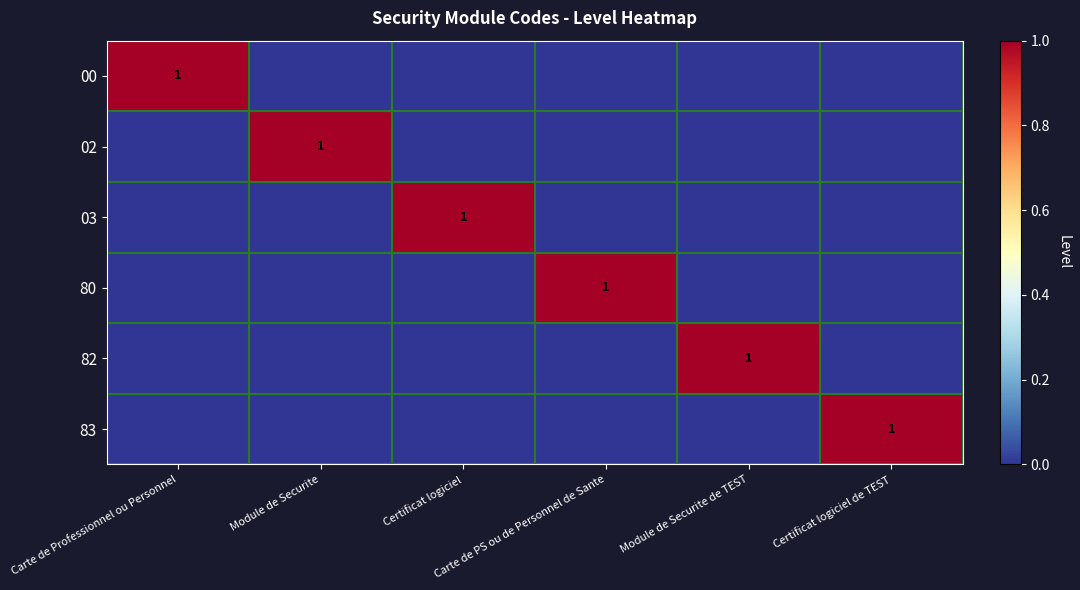

At which label does 03 reach its peak?

Certificat logiciel